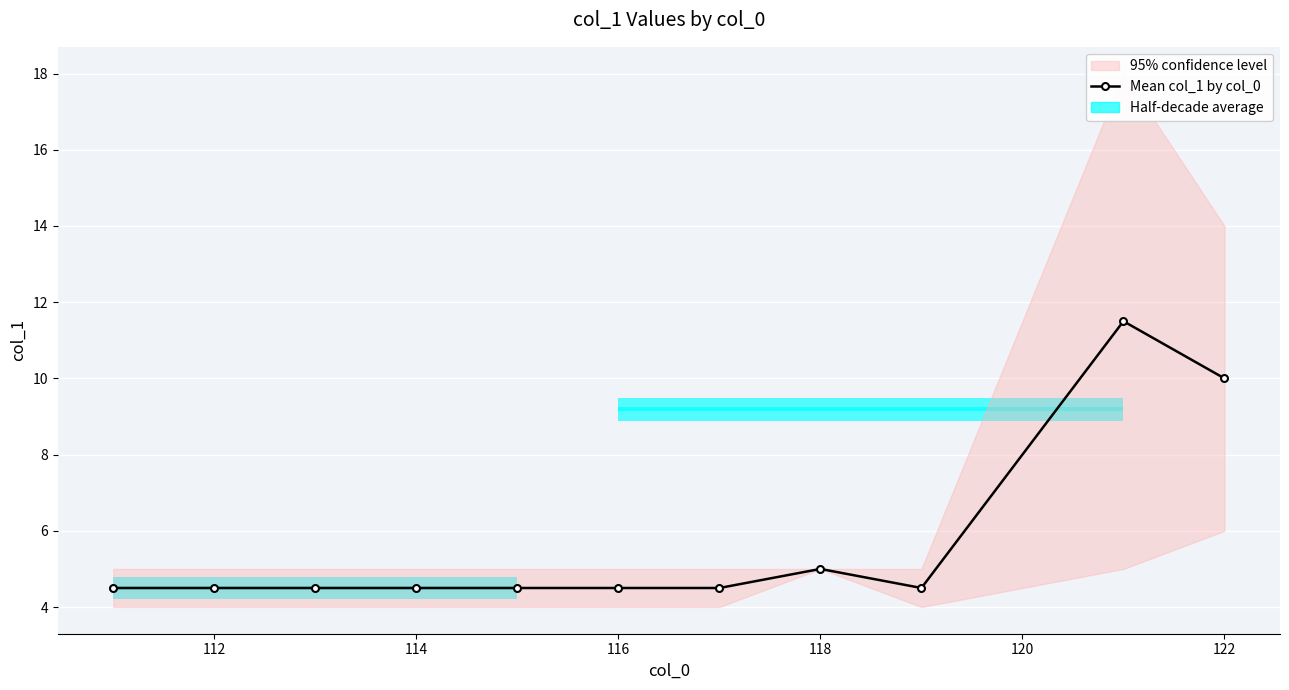

What value does the data have at 114?

4.5